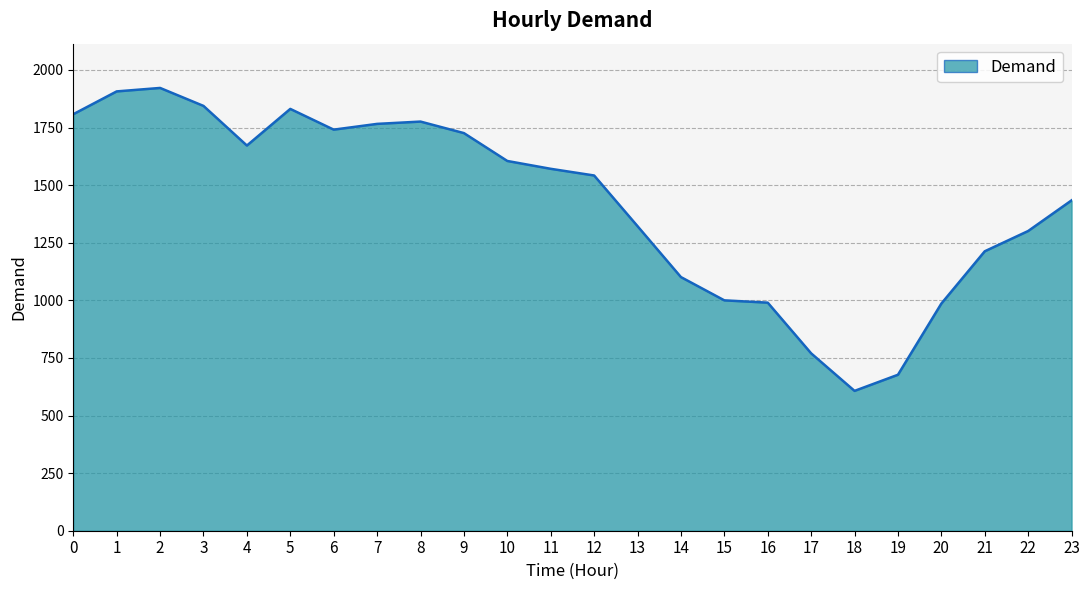

What is the greatest value displayed?

1922